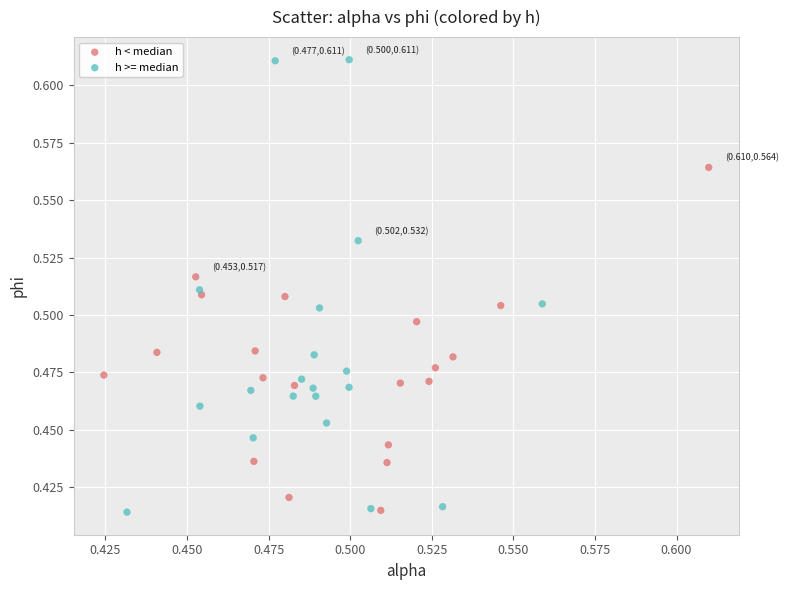

Which series has the widest spread of Y values?

h >= median